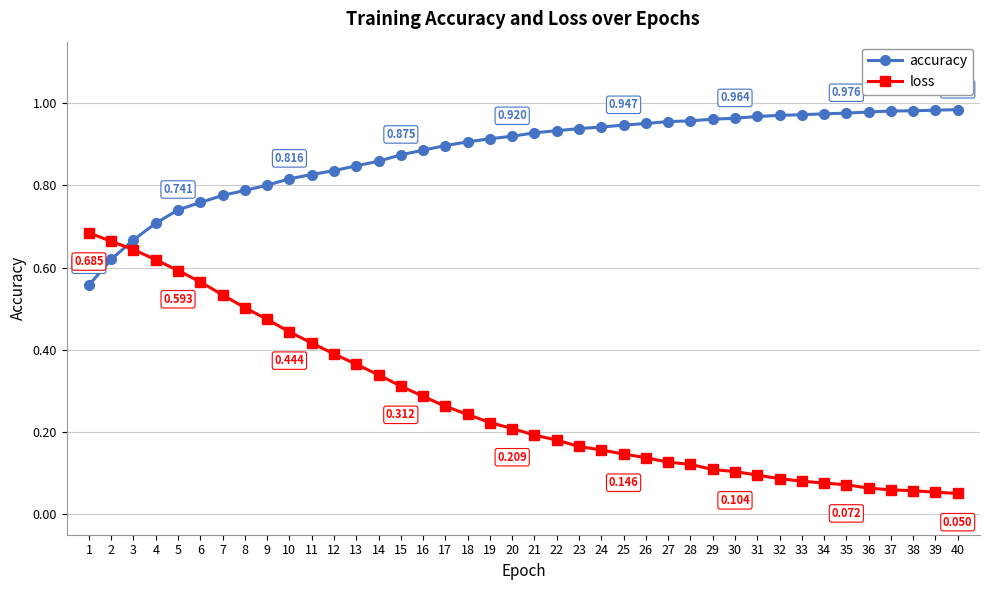

Which series changed the most between 18 and 35?

loss